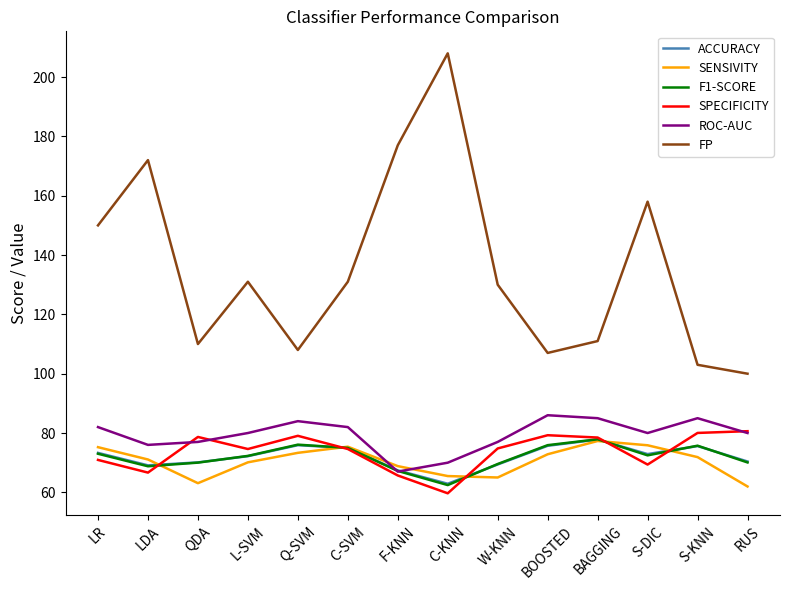

Which series has the largest total across all categories?

FP